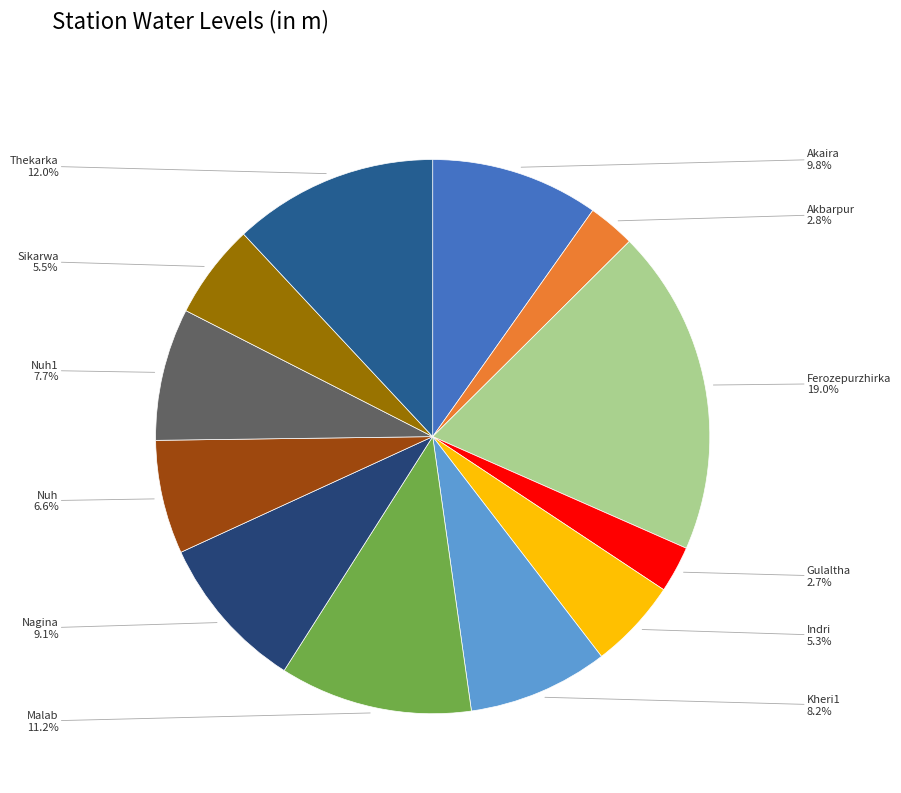

Is there any slice that represents more than half of the pie?

No